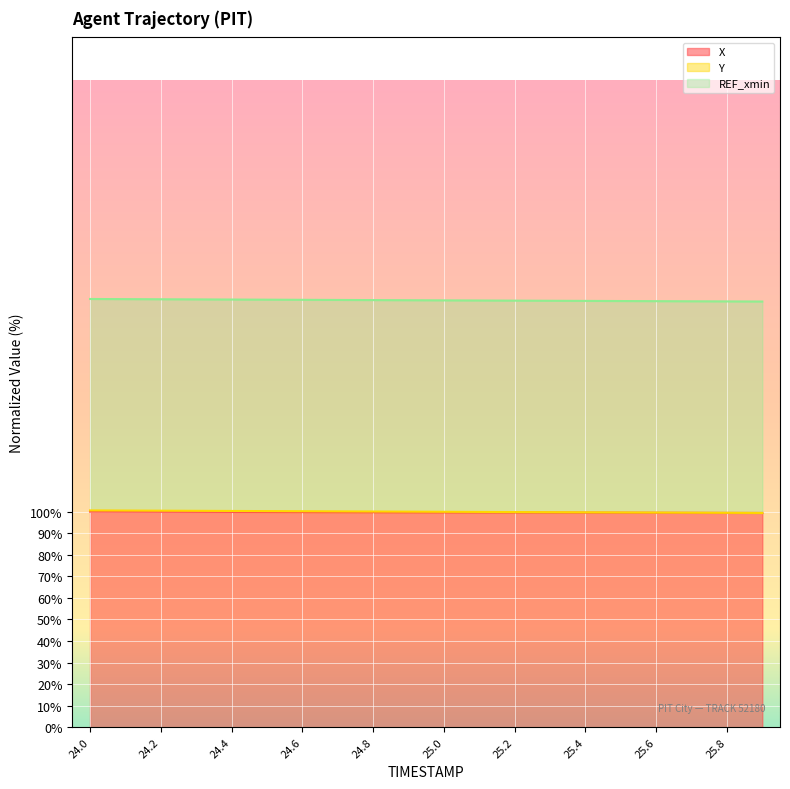

True or false: X has a value of 37.0 at 25.9.

False